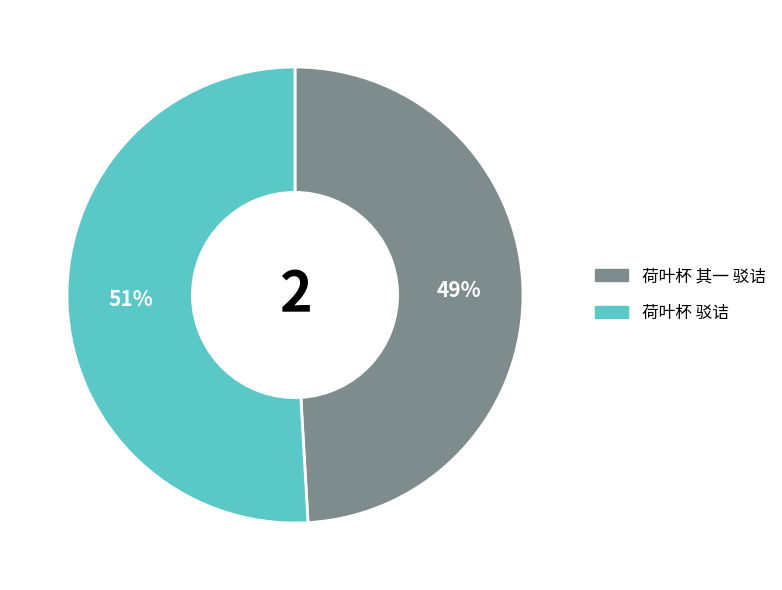

Does any single category account for the majority?

Yes